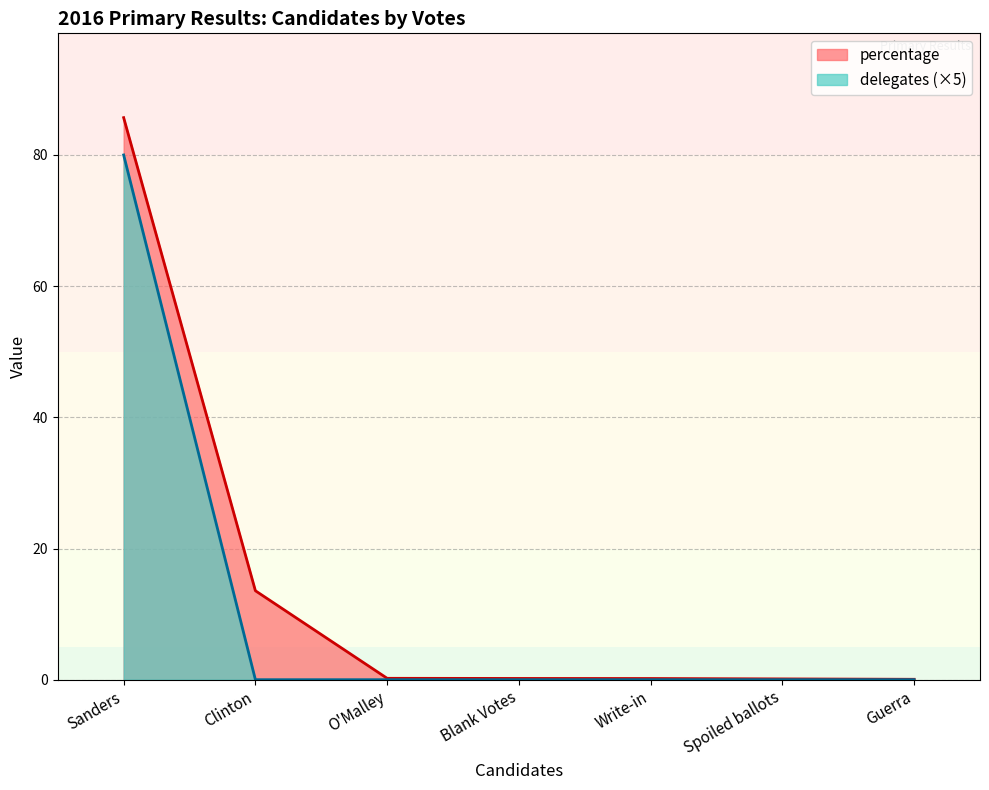

Reading right to left, list all the values displayed in this chart.

delegates: 0.0	0.0	0.0	0.0	0.0	0.0	80.0
percentage: 0.1	0.1	0.2	0.2	0.2	13.6	85.7